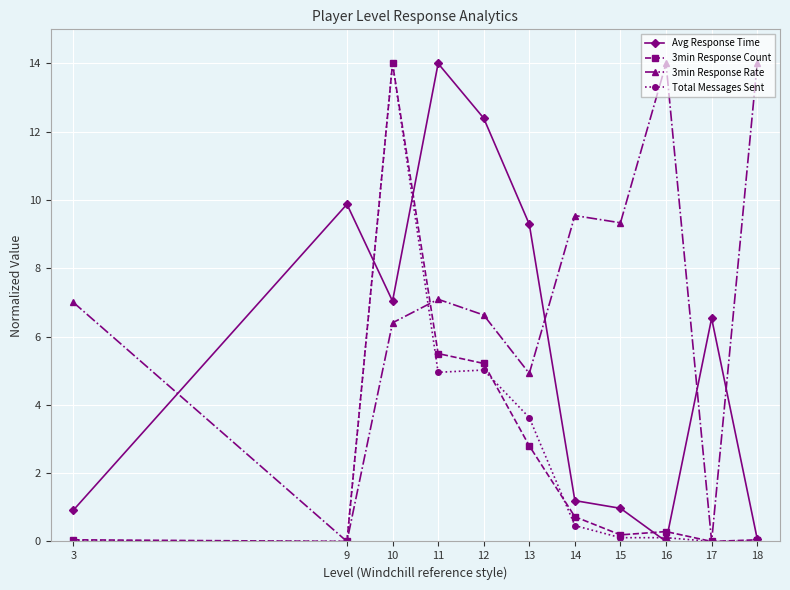

How many categories are shown in the chart?

11